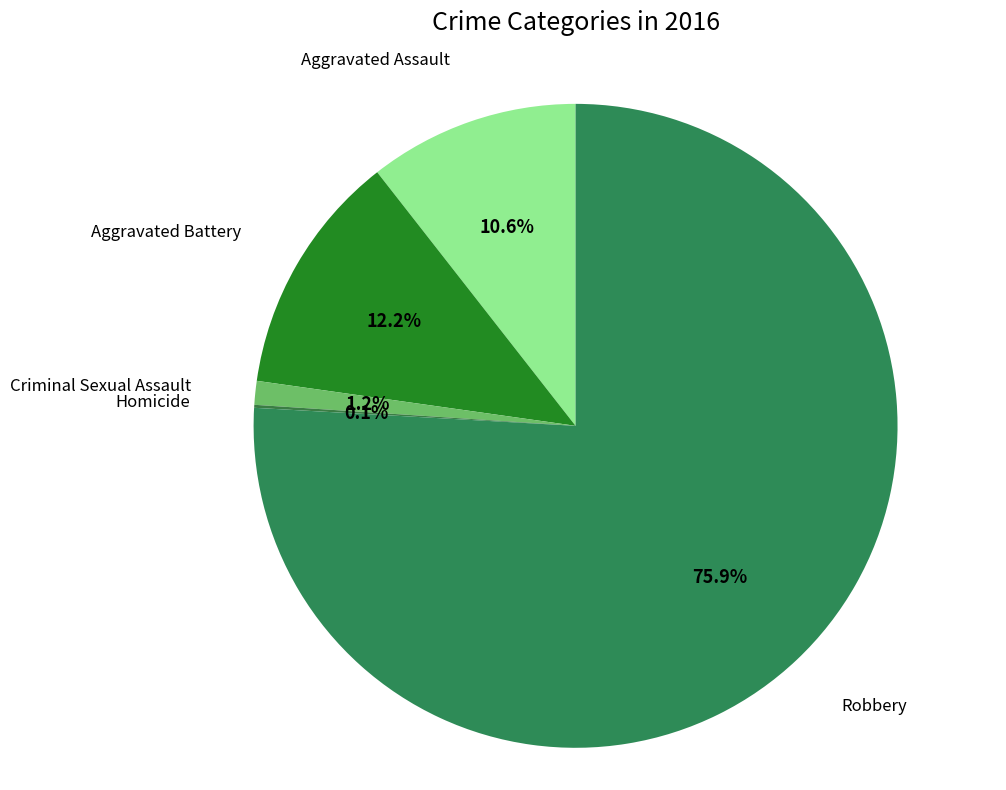

What percentage is the Aggravated Assault slice, to the nearest percent?

11%